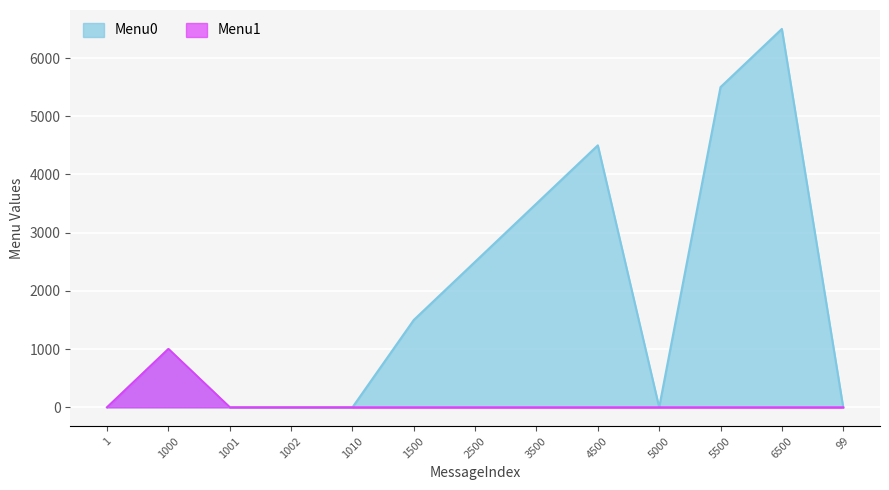

Which series changed the most between 2500 and 6500?

Menu0